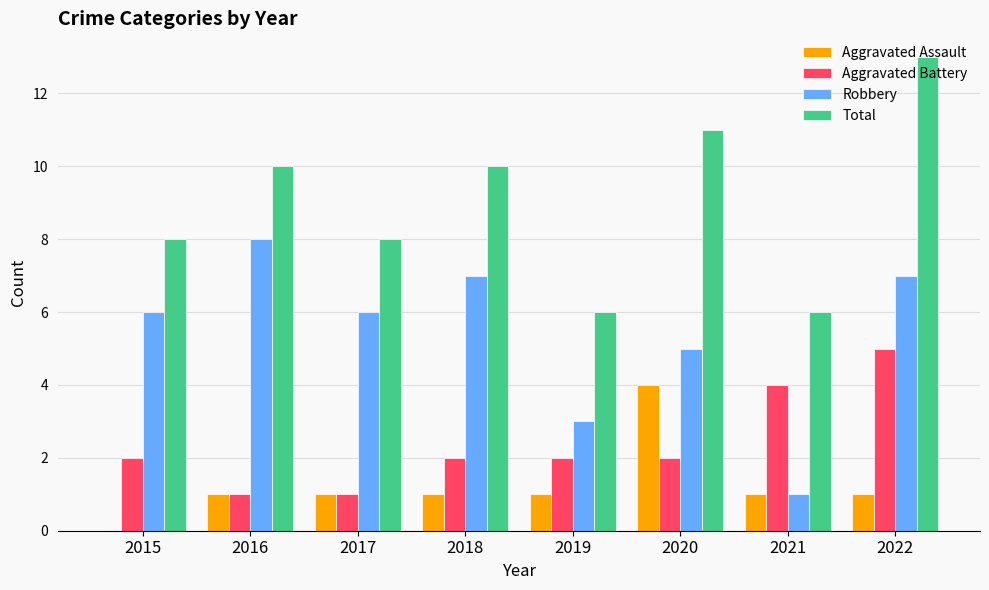

What is the maximum value shown in the chart?

13